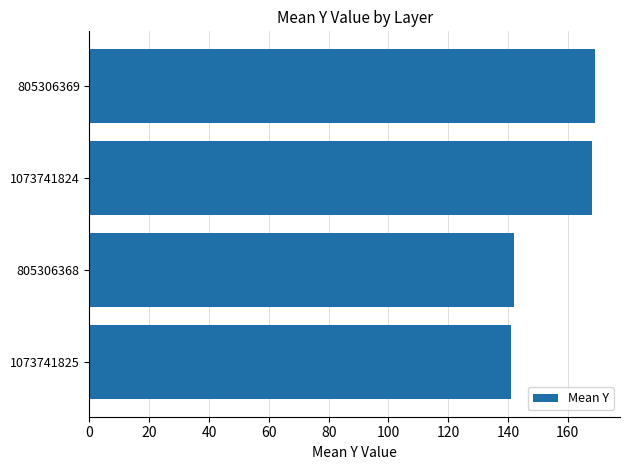

What is the ratio of the value at 1073741824 to the value at 805306368?

1.2